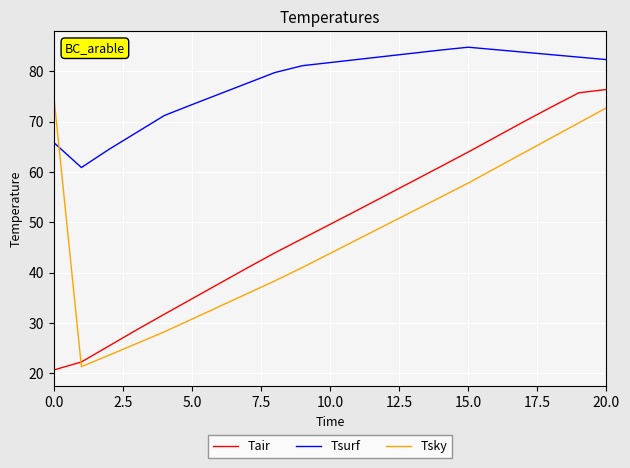

What is the minimum value for Tair?

20.6